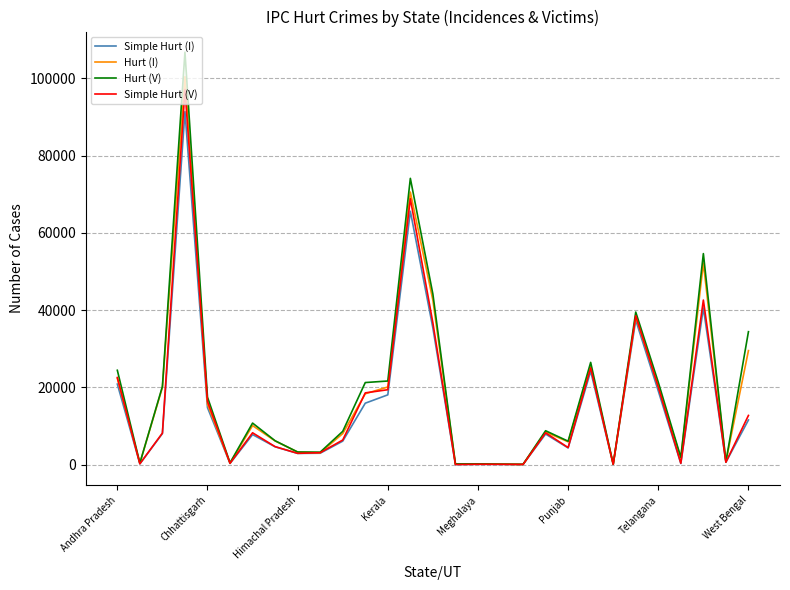

What is the difference between the second highest and minimum values in the Hurt (I) series?

70519